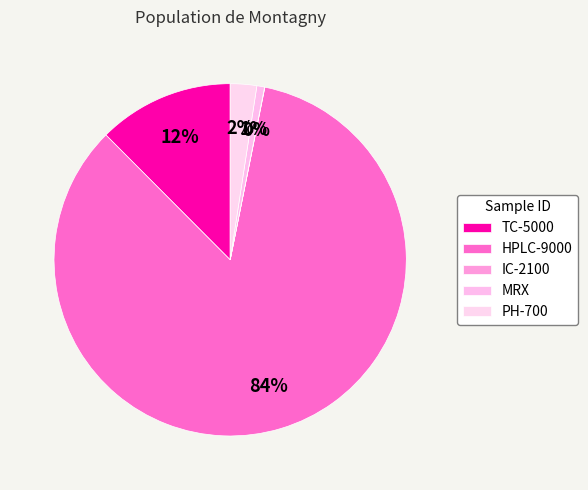

What is the smallest slice in the pie chart?

IC-2100